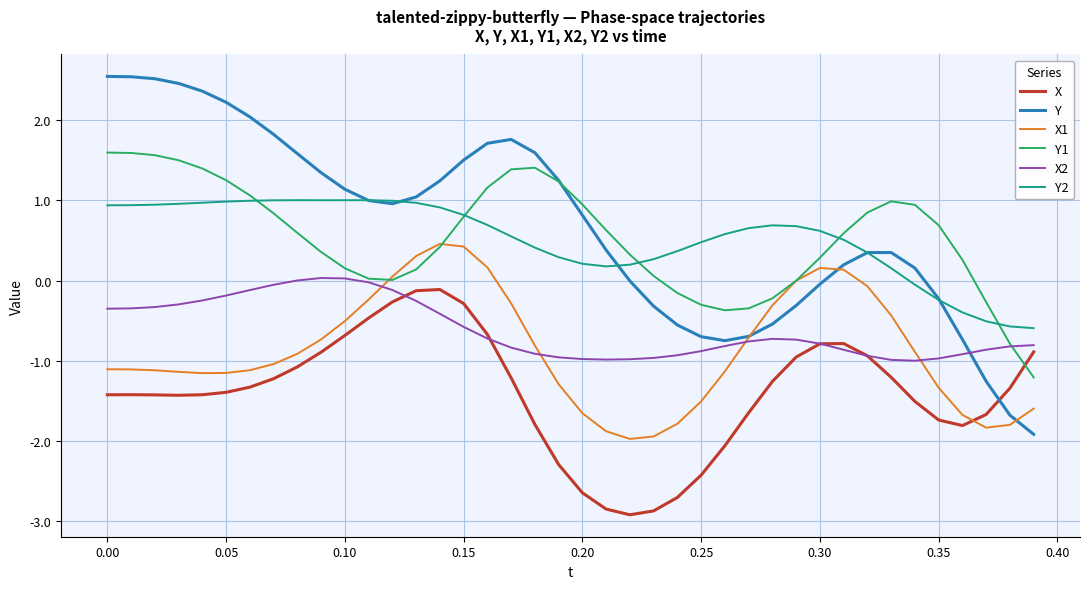

What is the average value of the Y1 series?

0.5